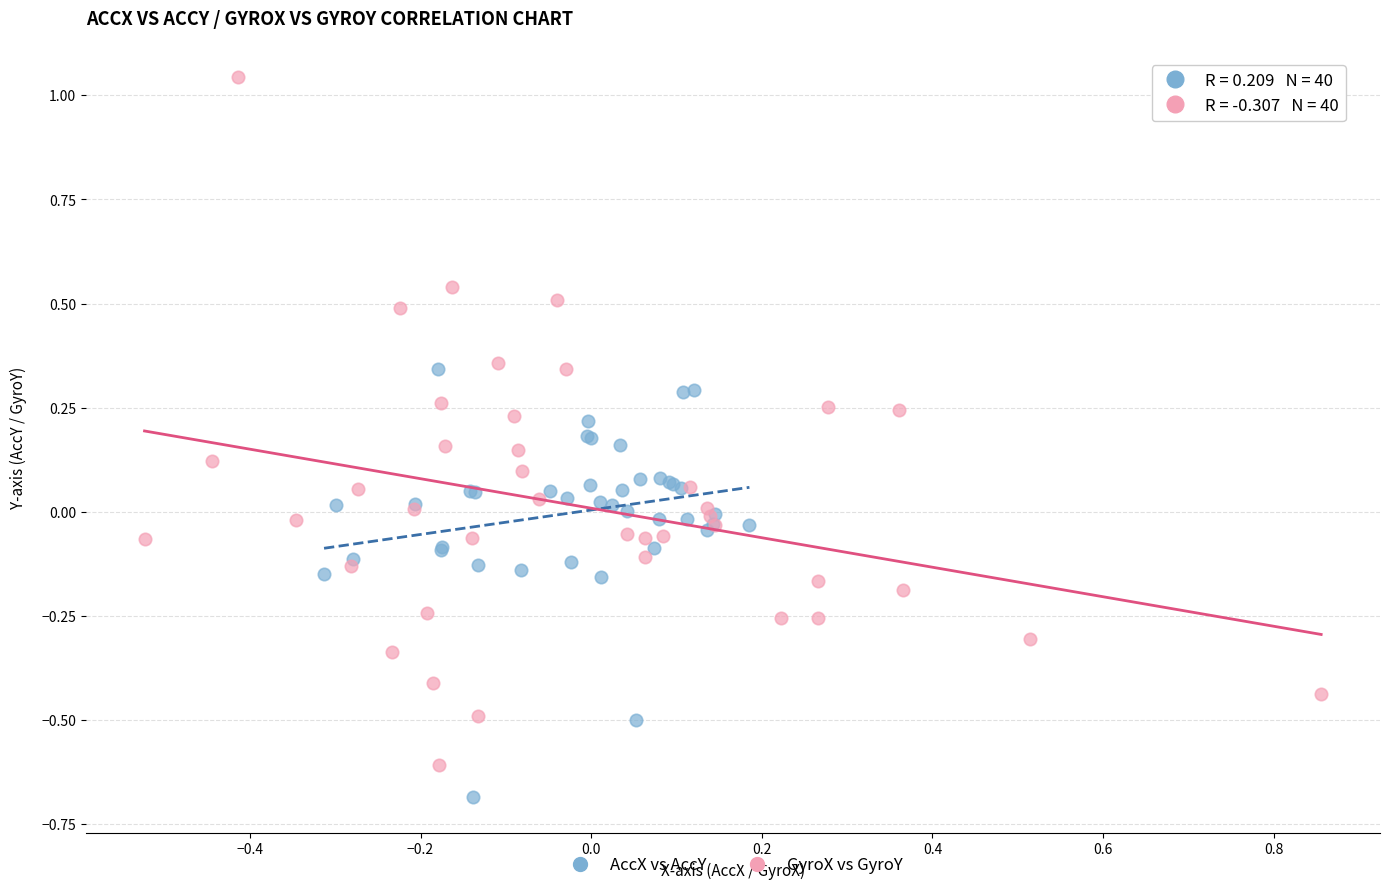

Which series reaches the maximum Y coordinate?

GyroX vs GyroY